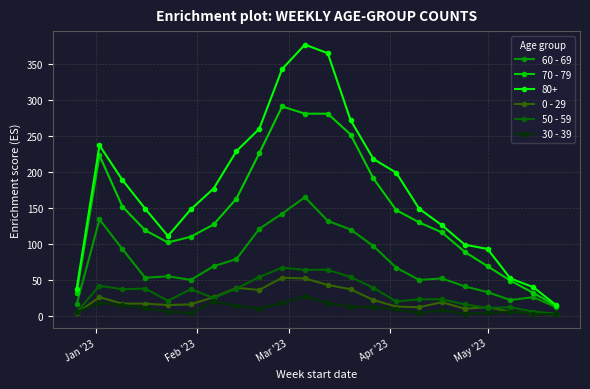

Which series has the largest total across all categories?

80+